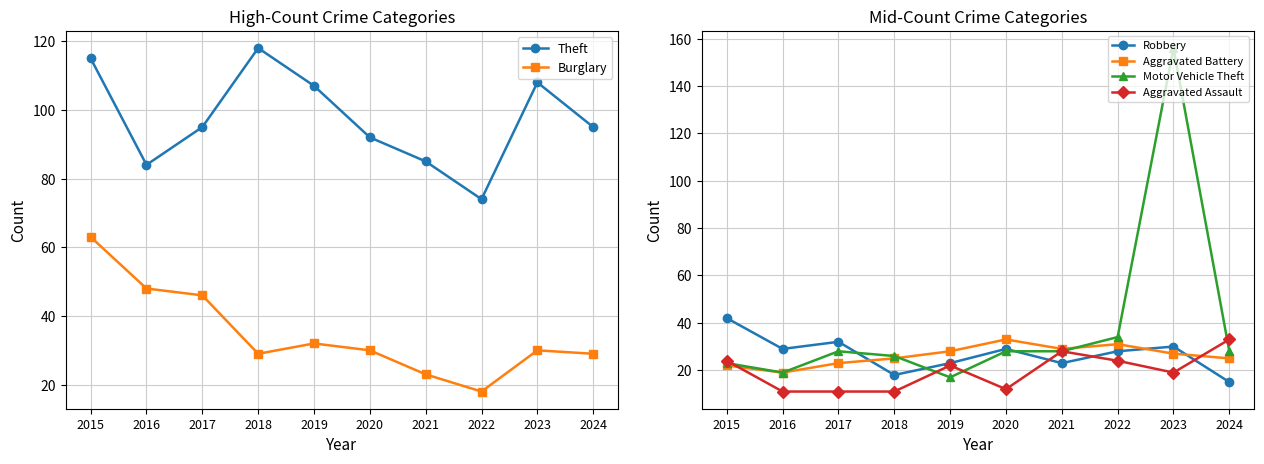

What are all the series names shown in the legend?

Theft, Burglary, Robbery, Aggravated Battery, Motor Vehicle Theft, Aggravated Assault